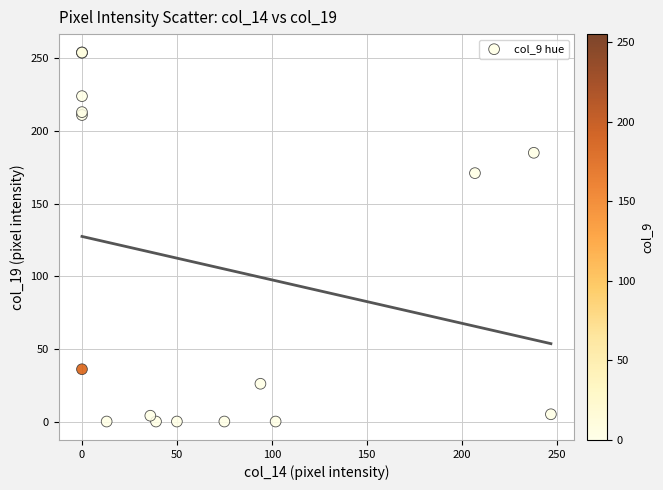

What Y value in the scatter plot is closest to 127?

171